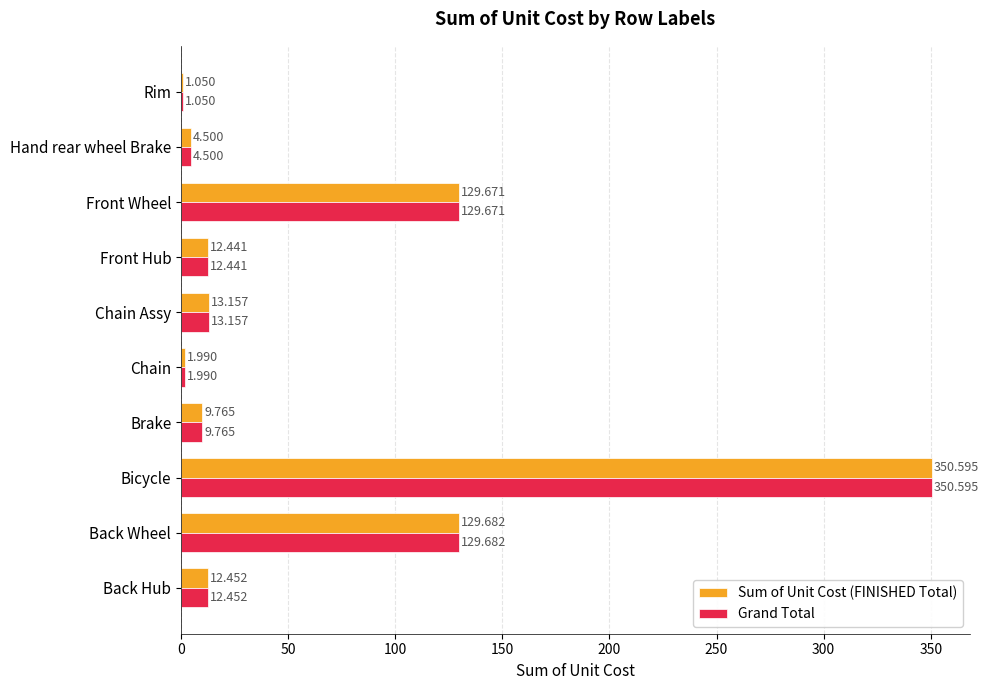

At which category is the sum across all series the highest?

Bicycle